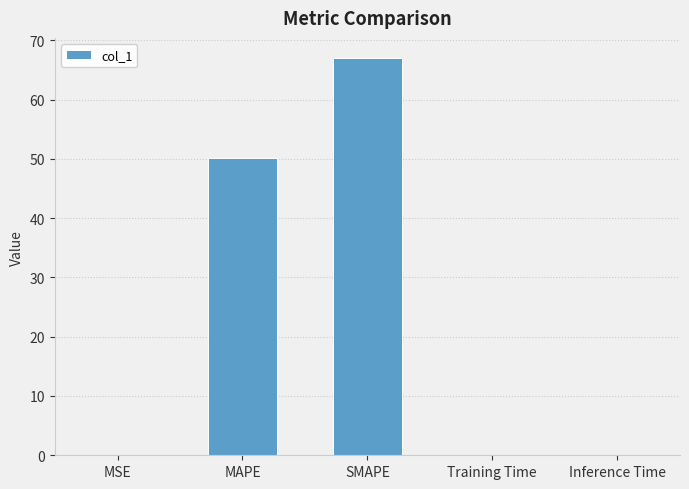

True or false: the data shows 0.0 at Inference Time.

True